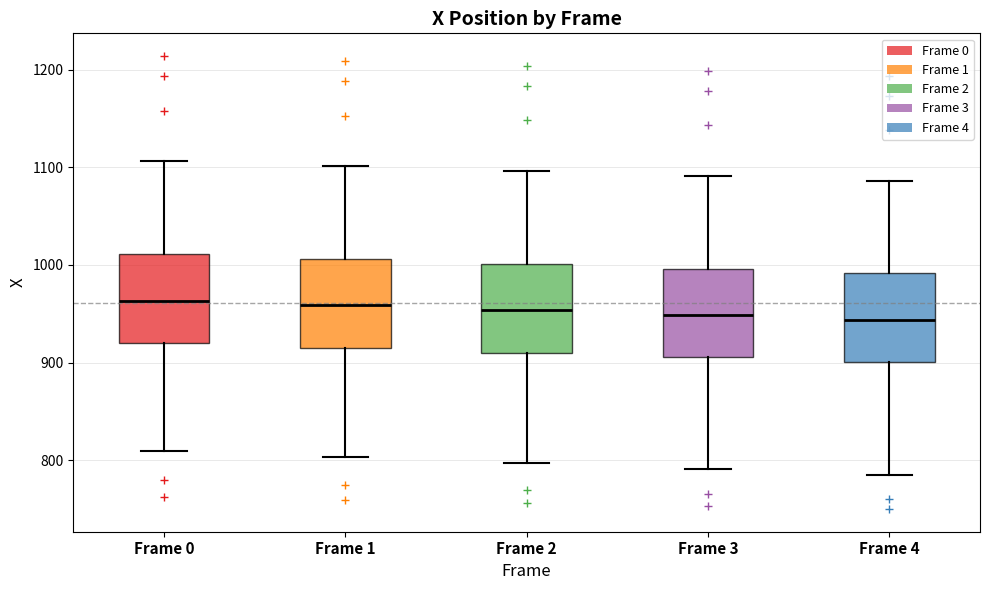

Reading left to right, transcribe this box plot: for each box, give where its median line is, the range the box spans, and where its two whiskers end, as read against the y-axis. The values are not printed on the chart, so give them approximately, as read against the axis.

Frame 0: median 960, box 920 to 1010, whiskers 810 to 1110
Frame 1: median 960, box 920 to 1010, whiskers 800 to 1100
Frame 2: median 950, box 910 to 1000, whiskers 800 to 1100
Frame 3: median 950, box 910 to 1000, whiskers 790 to 1090
Frame 4: median 940, box 900 to 990, whiskers 790 to 1090